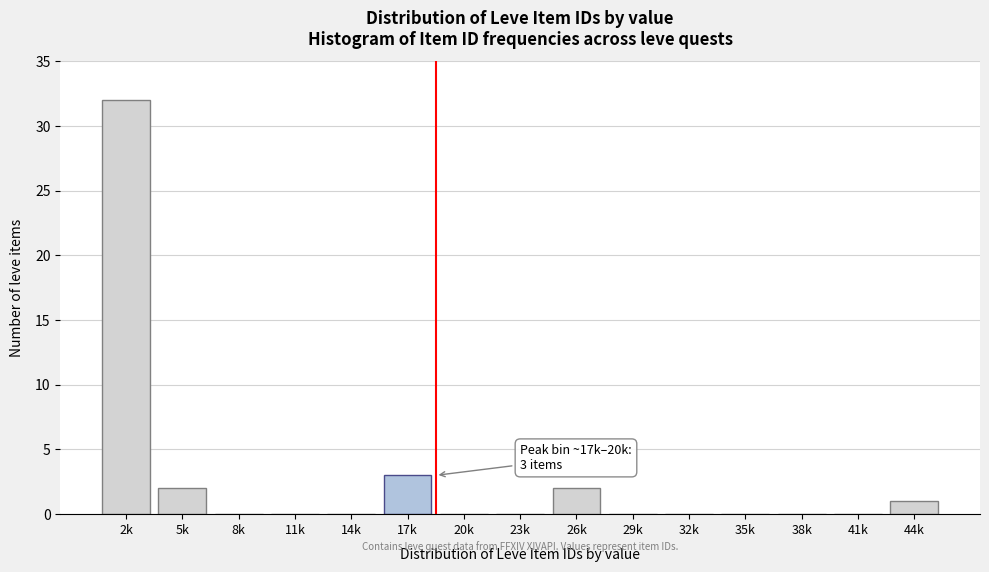

Reading right to left, what are all the values shown in this chart?

44k=1	41k=0	38k=0	35k=0	32k=0	29k=0	26k=2	23k=0	20k=0	17k=3	14k=0	11k=0	8k=0	5k=2	2k=32